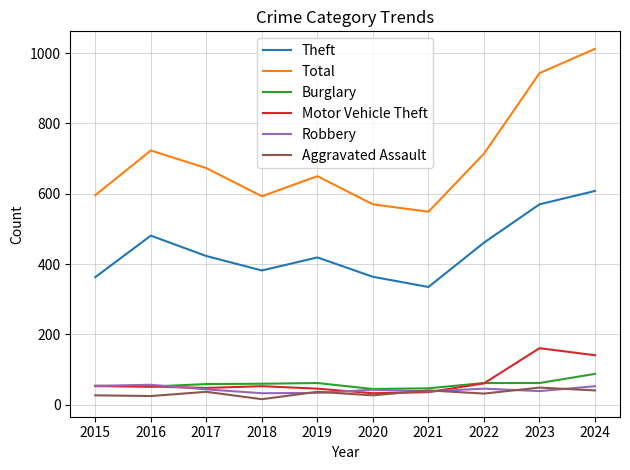

True or false: Total has more than 2 interior local peaks.

False